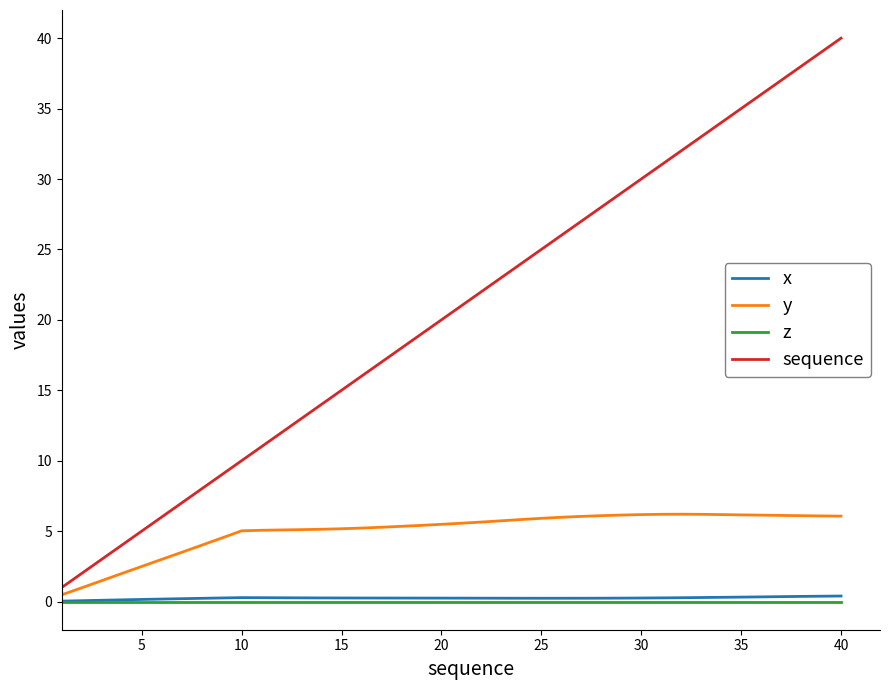

Which series has the widest spread of values?

sequence